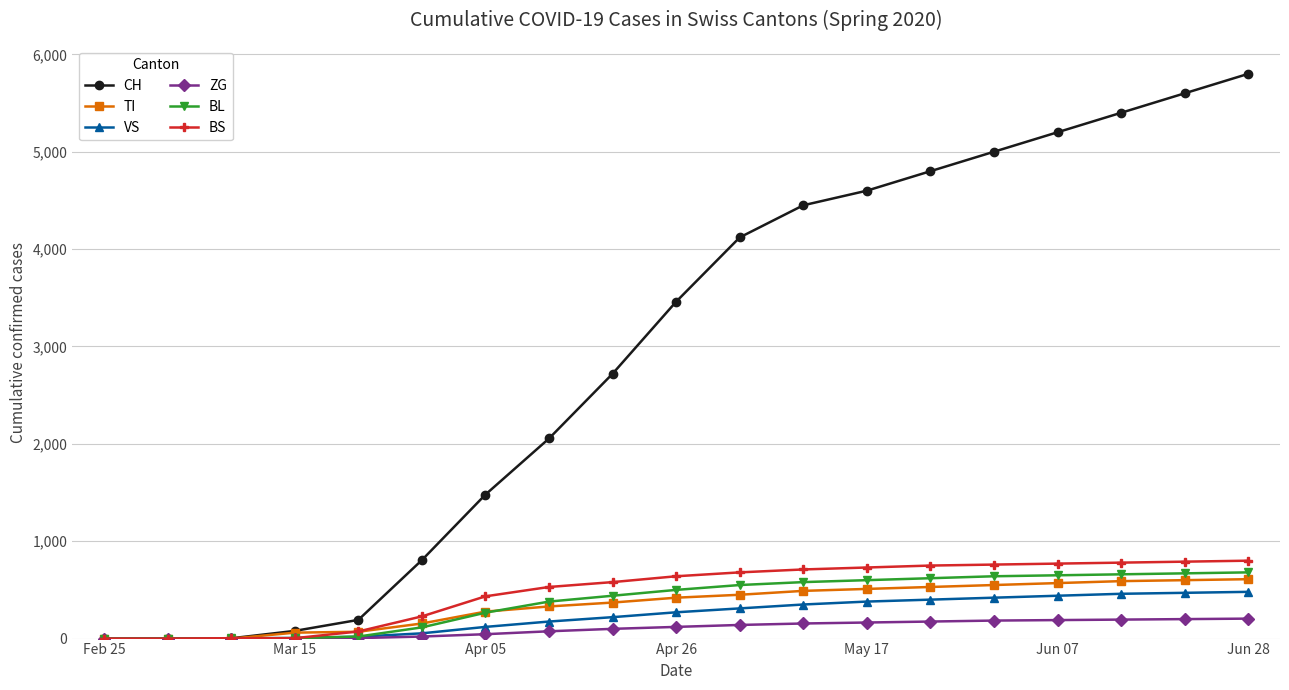

Which series has the widest spread of values?

CH